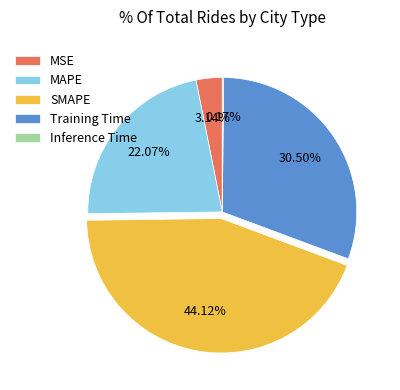

Between MAPE and MSE, which is larger?

MAPE